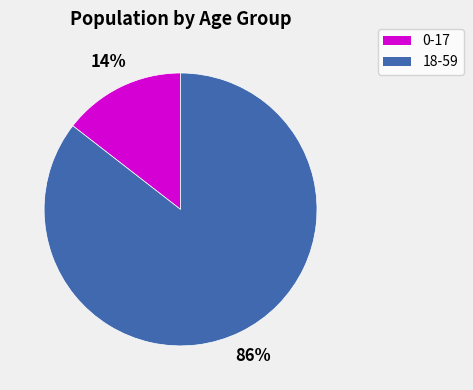

What is the largest slice in the pie chart?

18-59